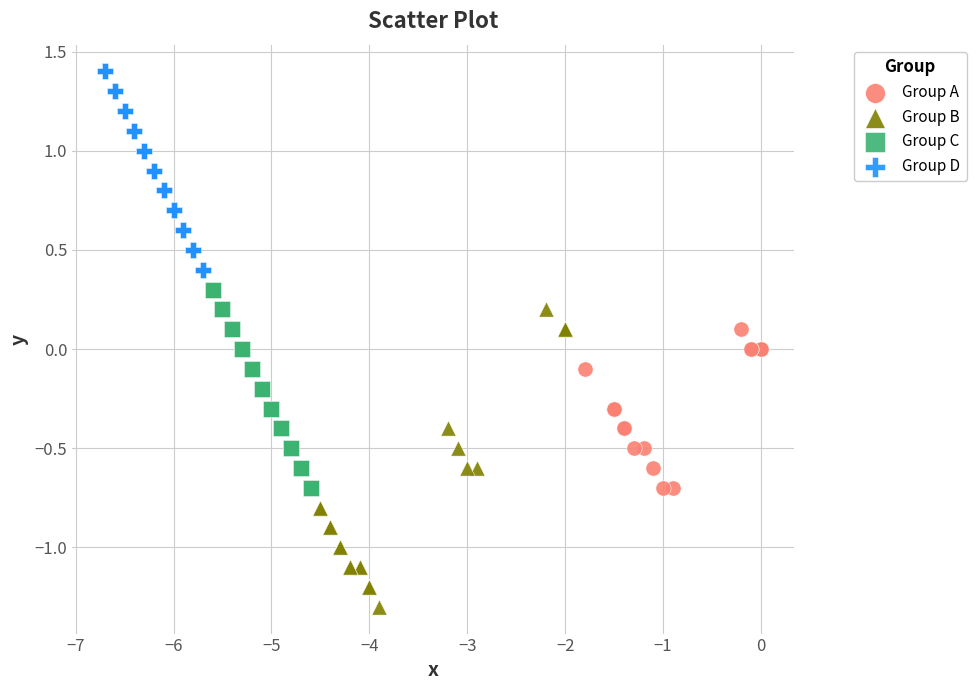

Which series reaches the minimum Y coordinate?

Group B